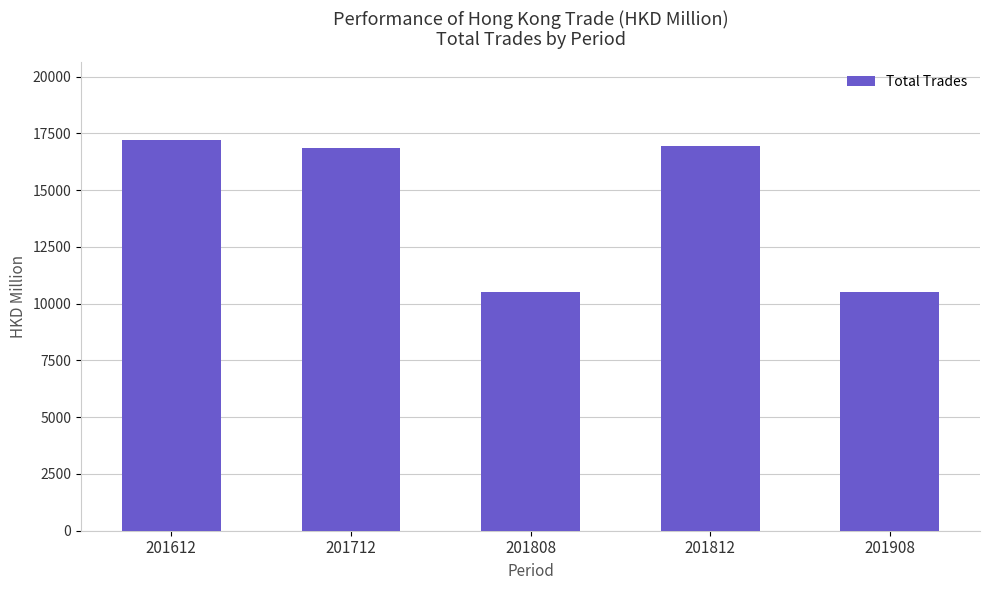

What is the difference between the maximum and minimum values?

6683.8